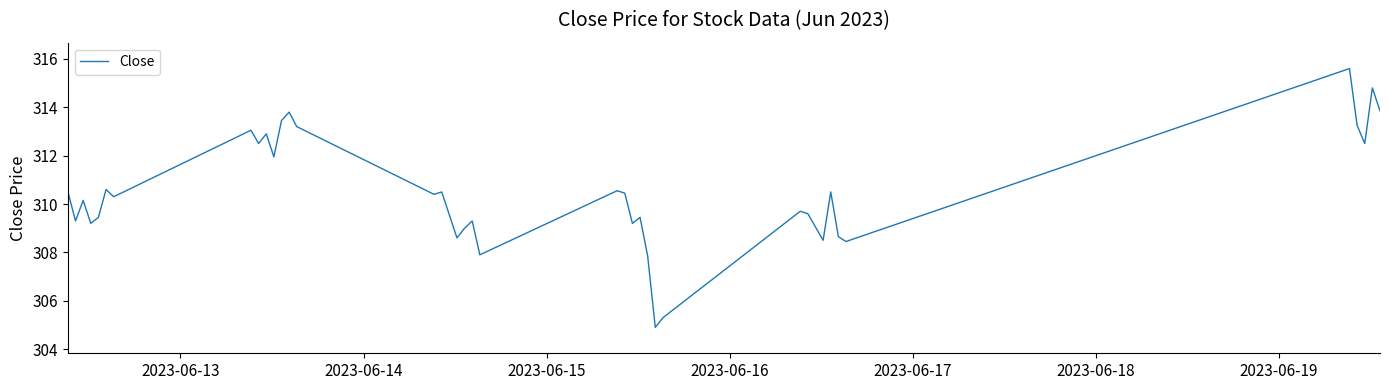

What is the minimum value shown in the chart?

304.9